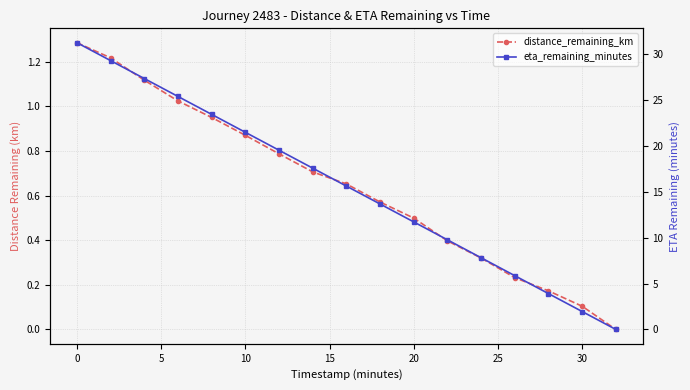

True or false: eta_remaining_minutes and distance_remaining_km intersect in this chart.

False